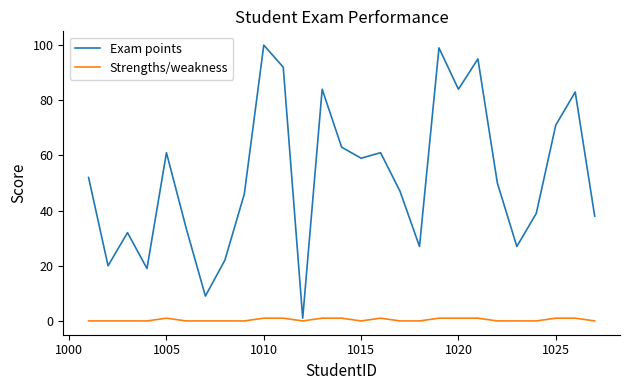

List the series in order of their peak value, lowest first.

Strengths/weakness, Exam points